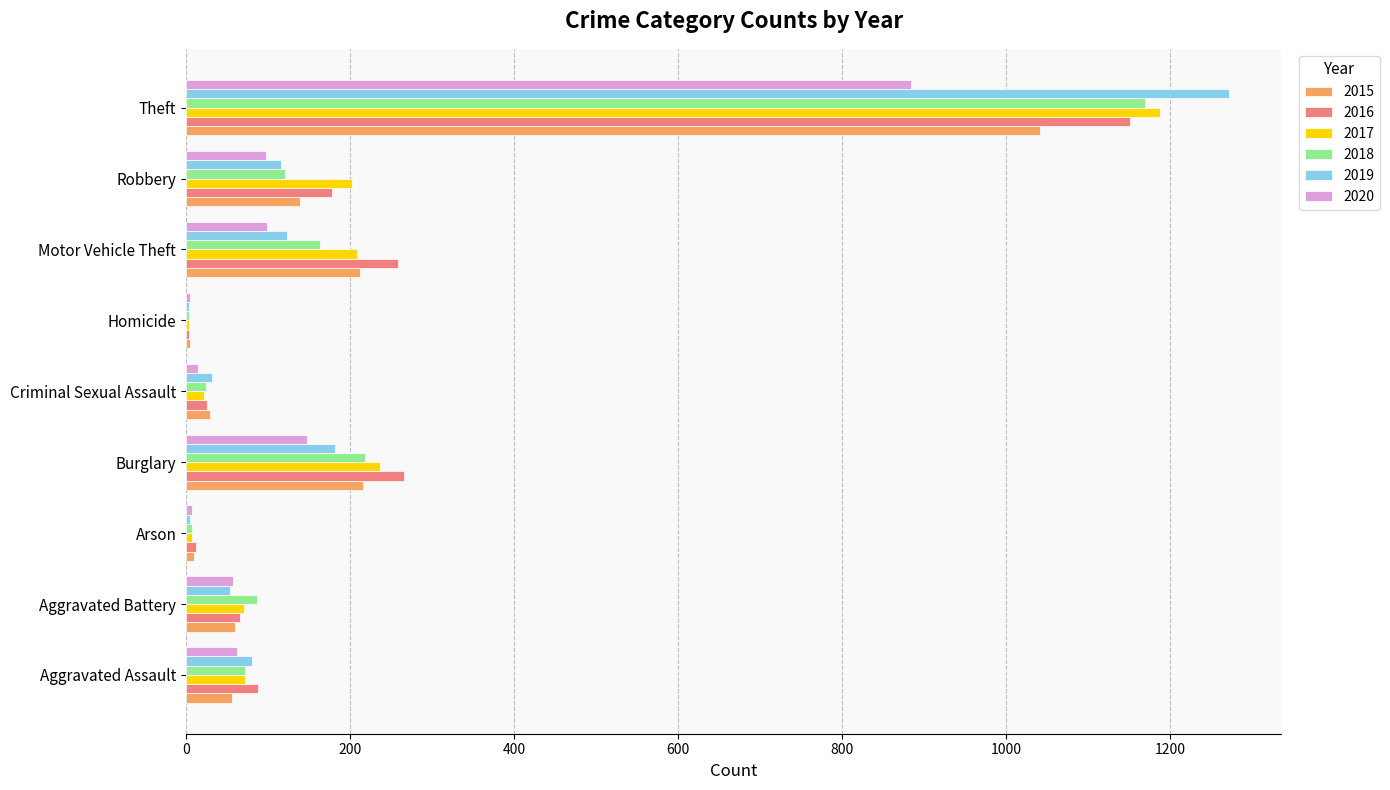

Is the value of 2018 at Theft greater than the value of 2016 at Motor Vehicle Theft?

Yes